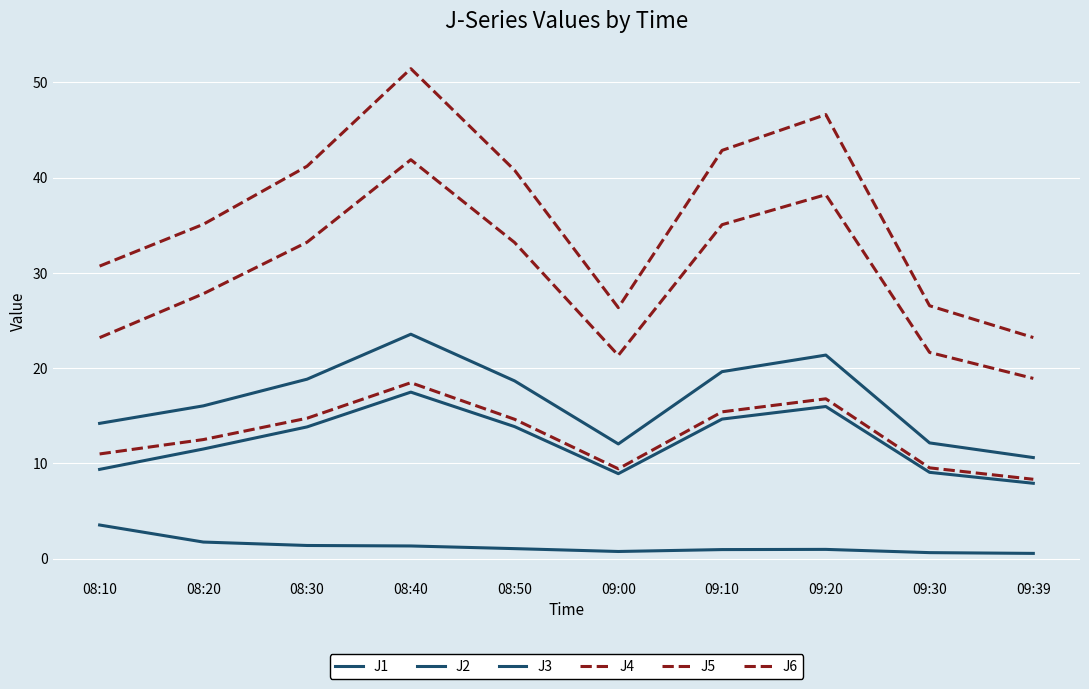

Does the chart display data point markers on the line(s)?

No